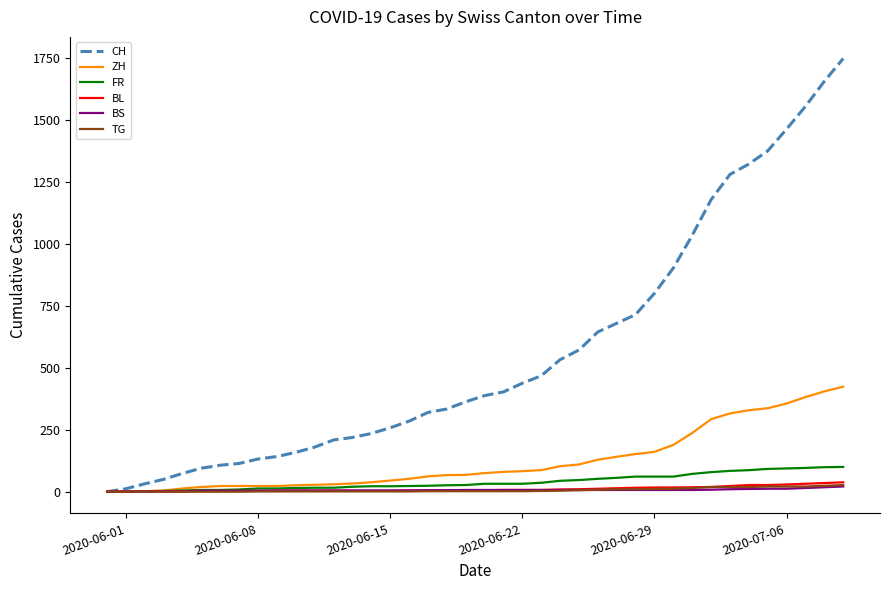

Which series has the largest range (max minus min)?

CH